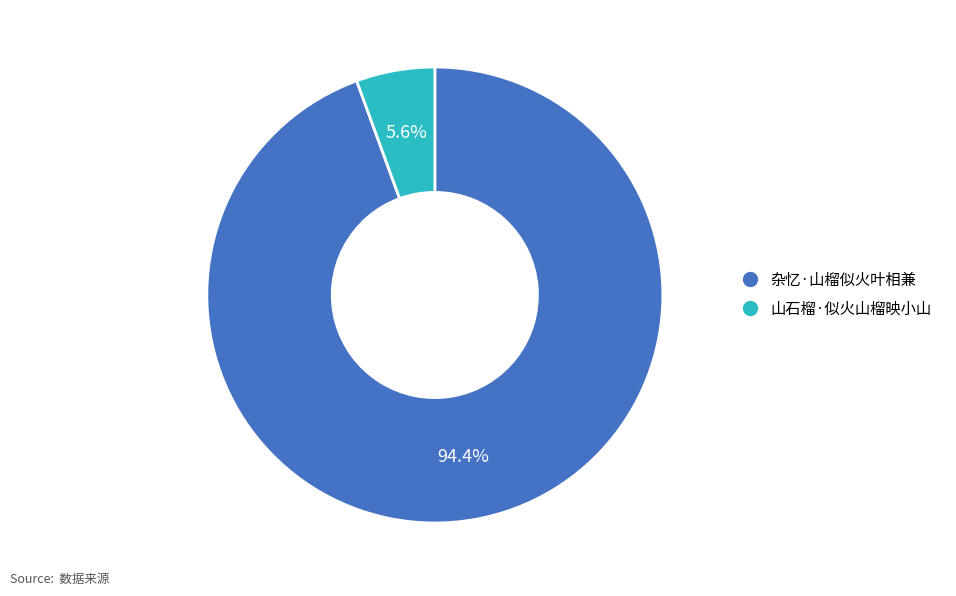

True or false: 山石榴·似火山榴映小山 accounts for 1% of the total.

False